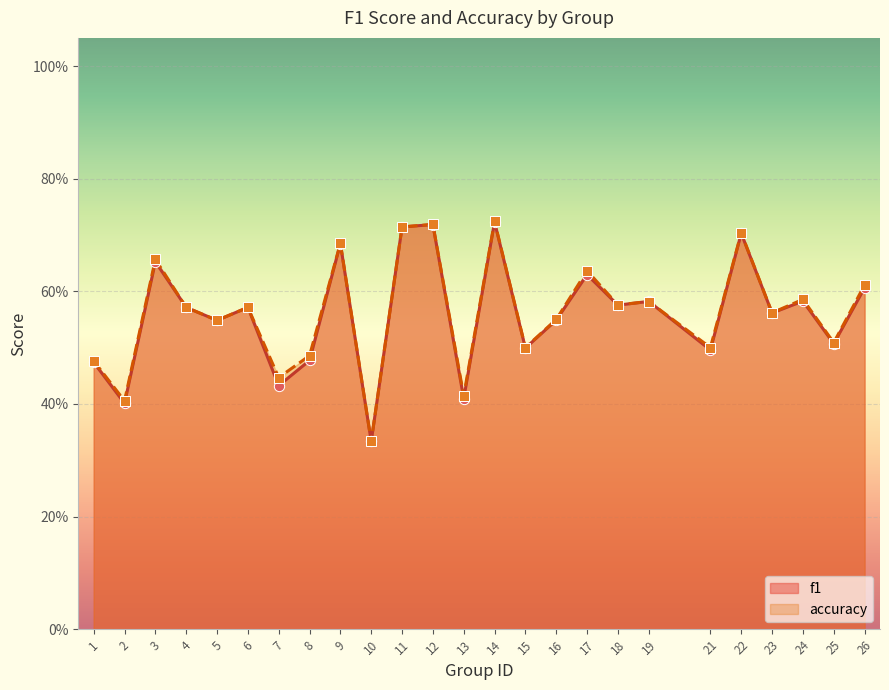

What are all the series names shown in the legend?

f1, accuracy